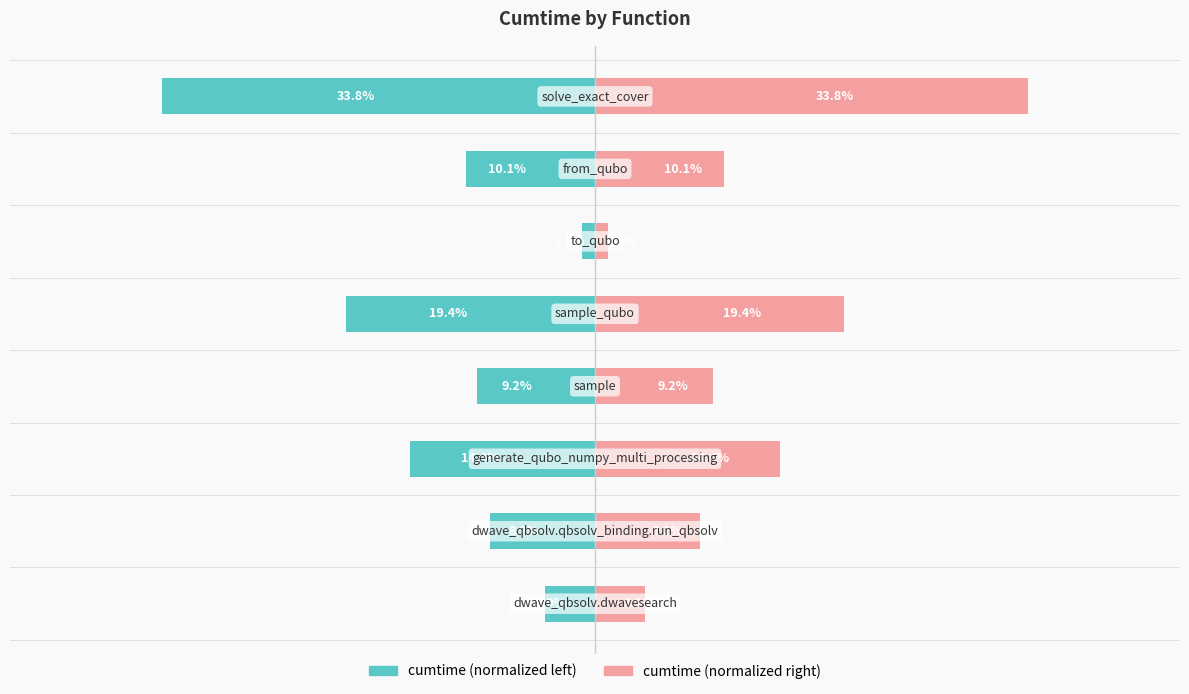

How many bars are there in each group?

2